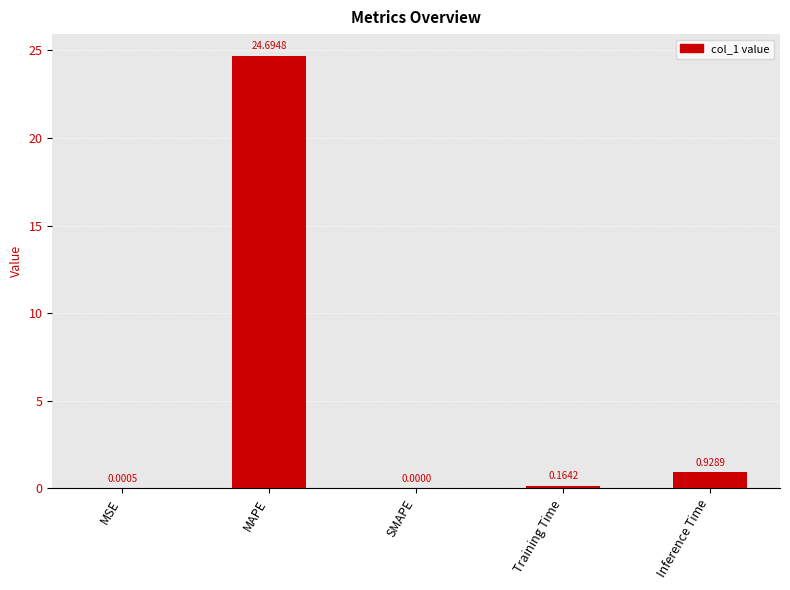

Which has a higher value, MSE or SMAPE?

MSE